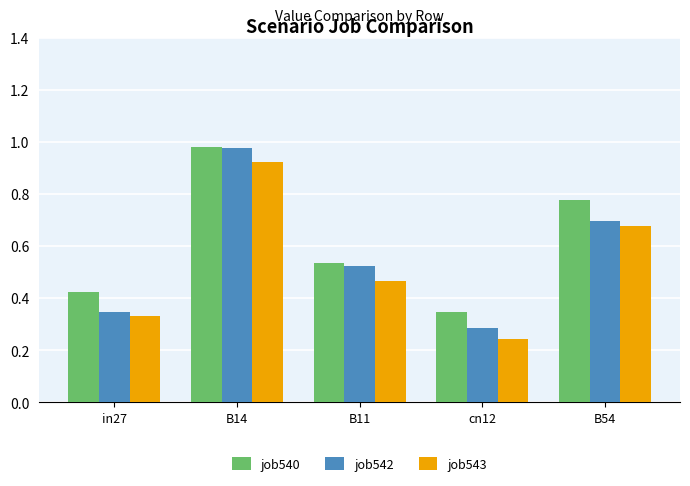

What is the total value across all series at B11?

1.5